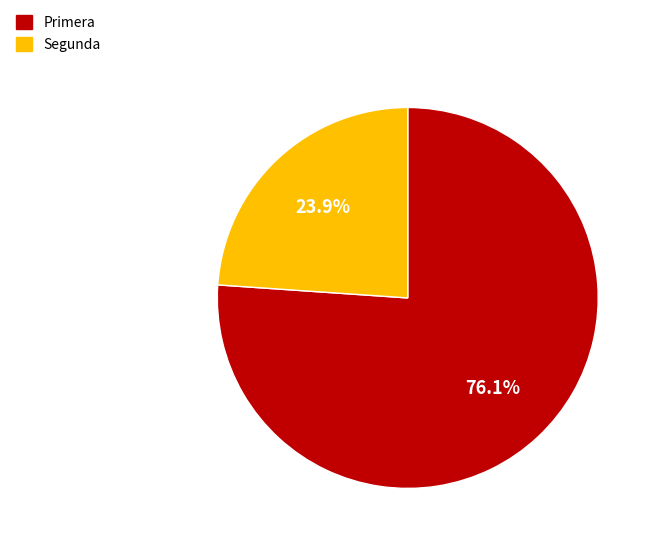

Rank the categories by value from lowest to highest.

Segunda, Primera